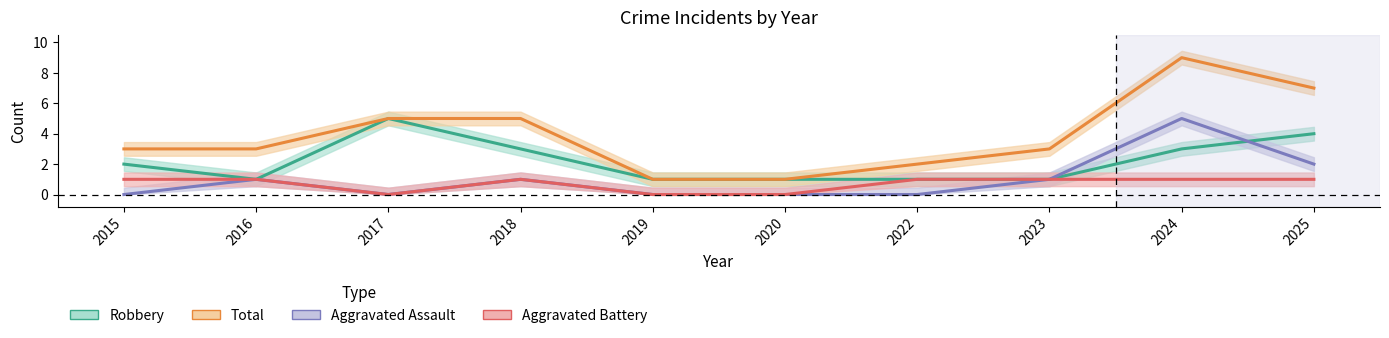

Is this an area chart (filled region under the line)?

No